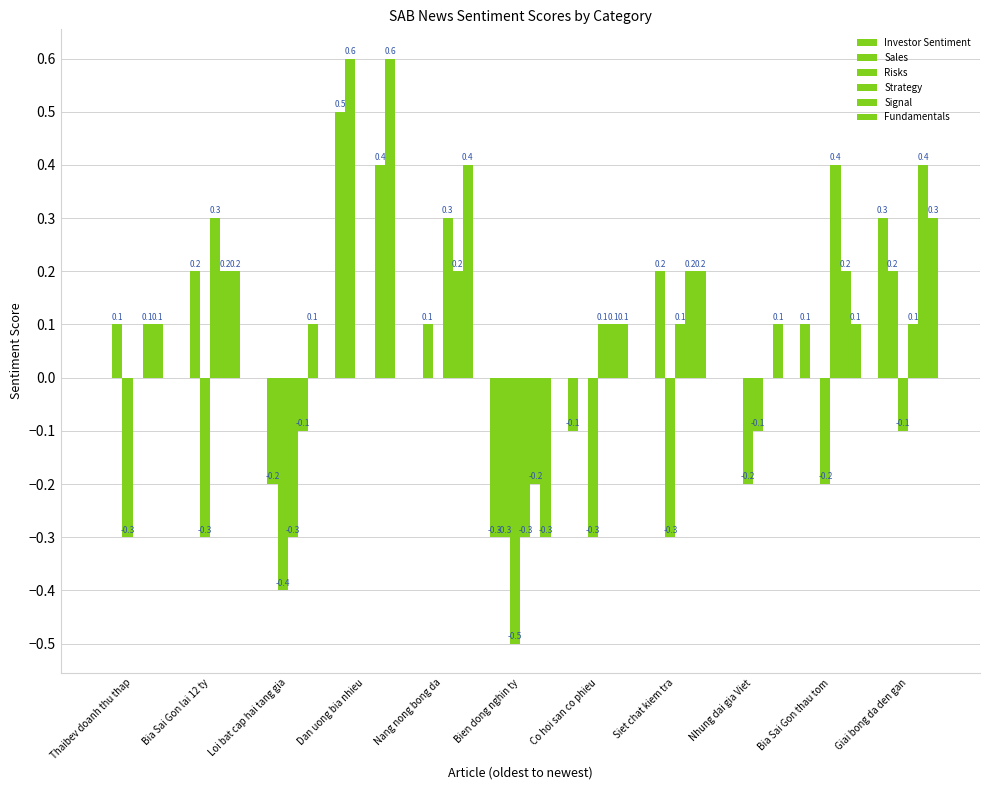

At which category is the sum across all series the highest?

Dan uong bia nhieu